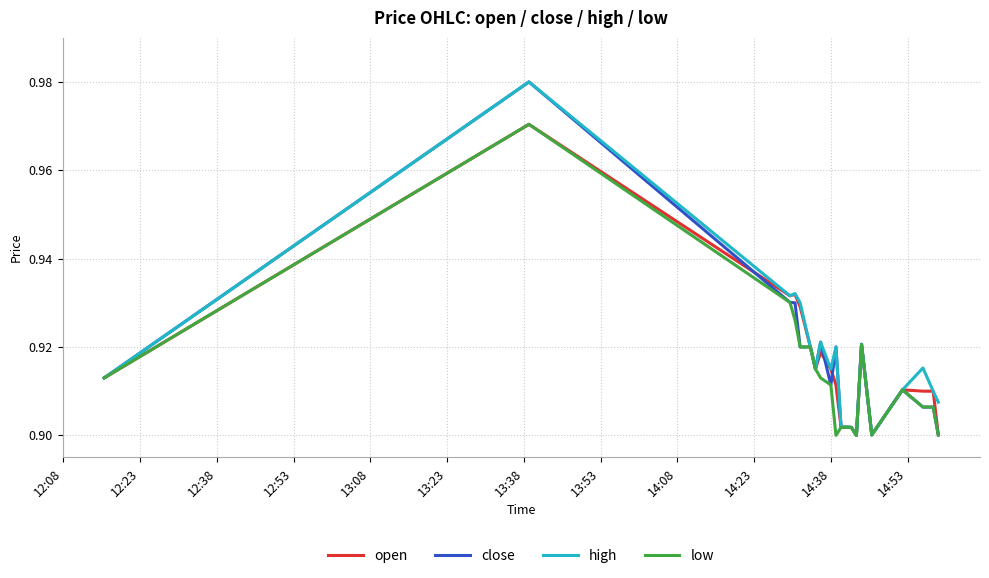

What are all the series names shown in the legend?

open, close, high, low